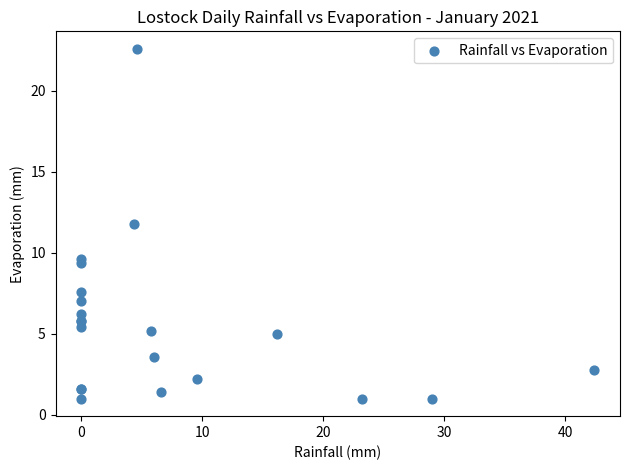

What Y value in the scatter plot is closest to 11?

11.8